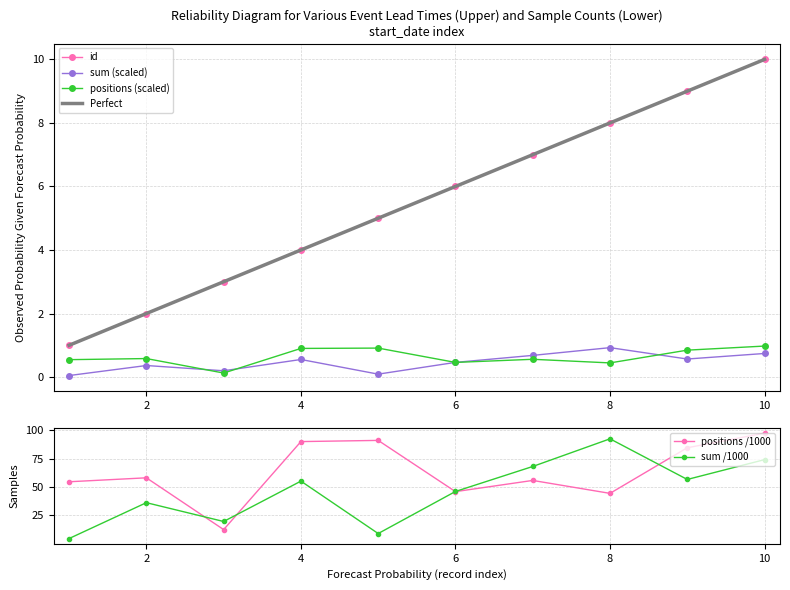

What is the difference between the maximum and second lowest values in the id series?

8.0